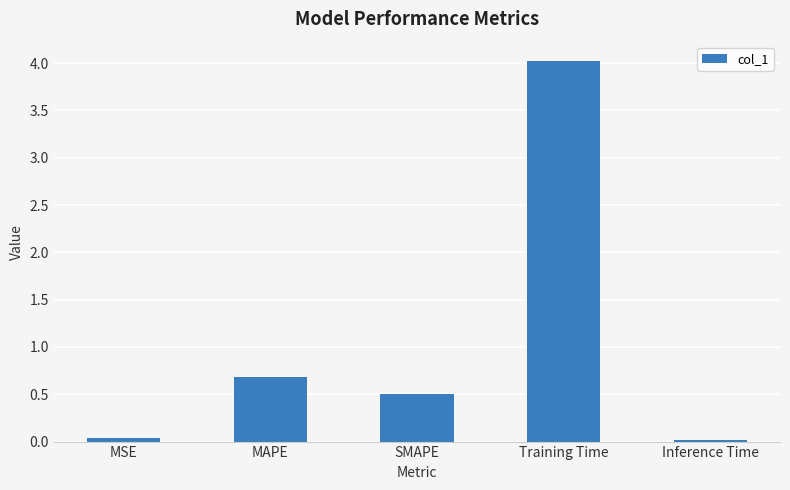

What is the sum of all values?

5.3